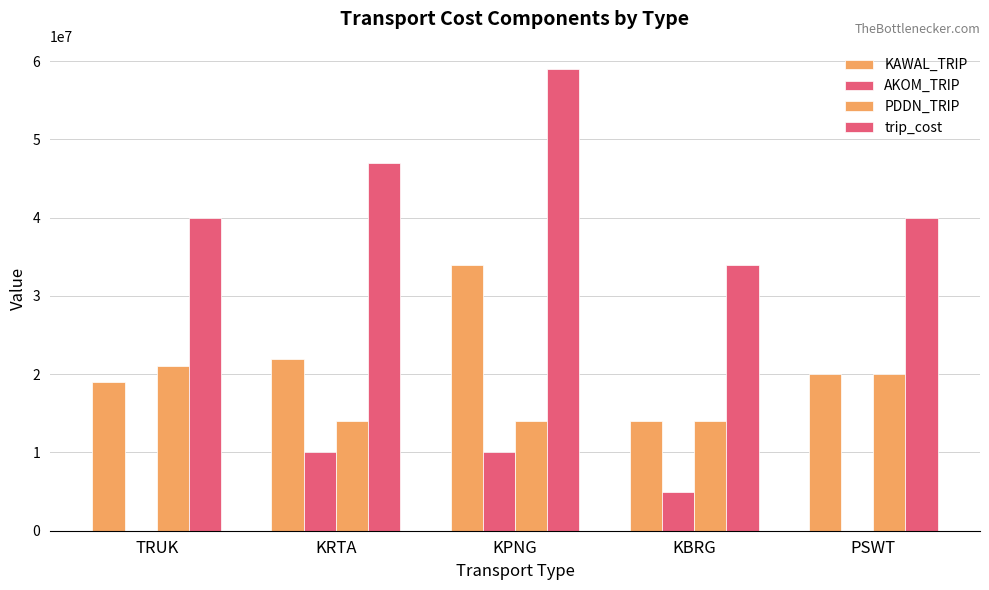

At which category is the sum across all series the highest?

KPNG